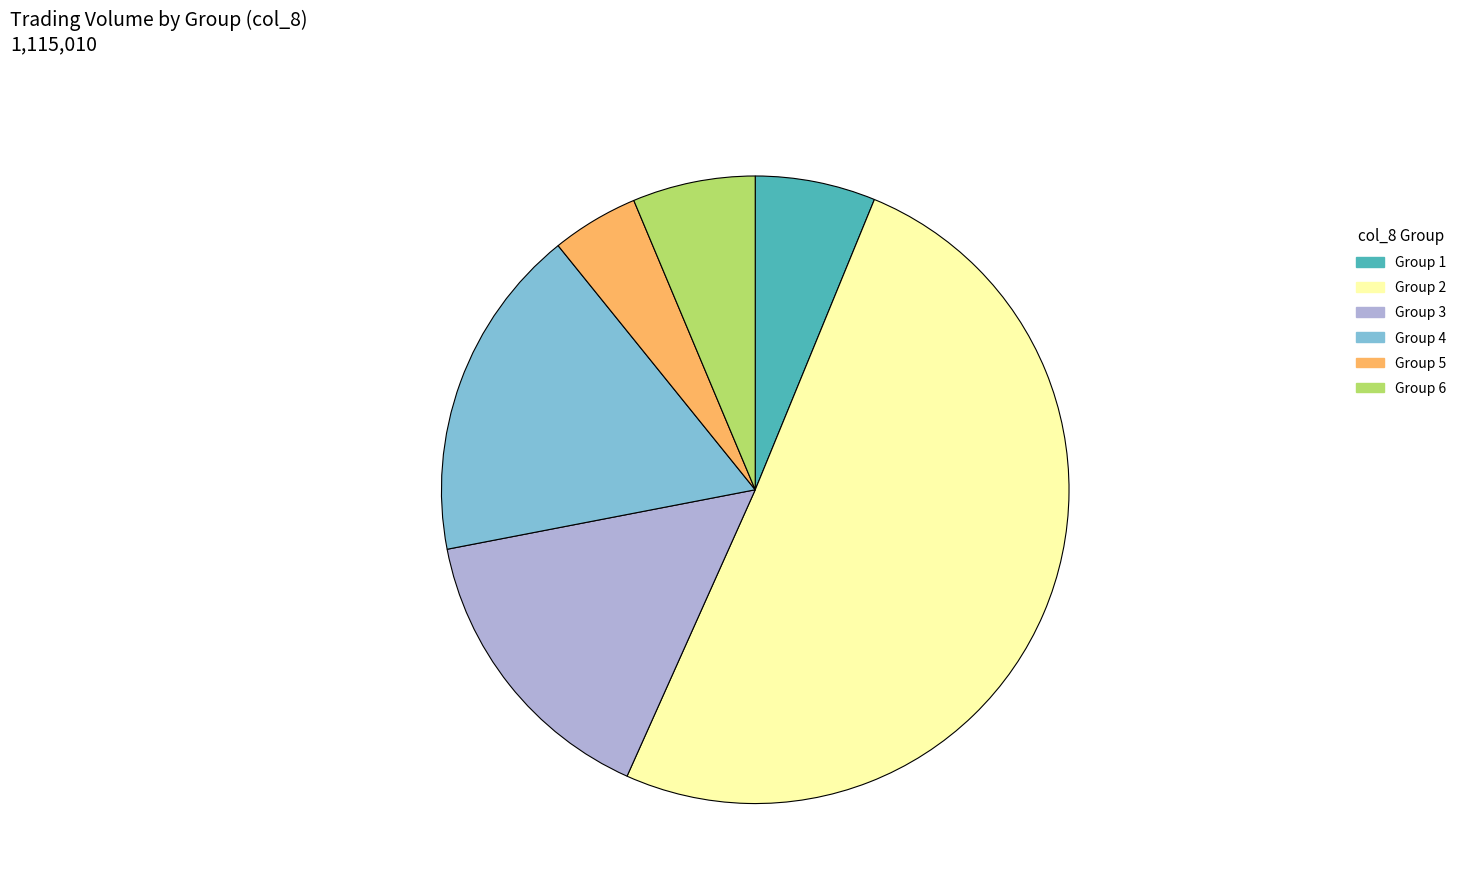

What is the ratio of the value at Group 3 to the value at Group 6?

2.4